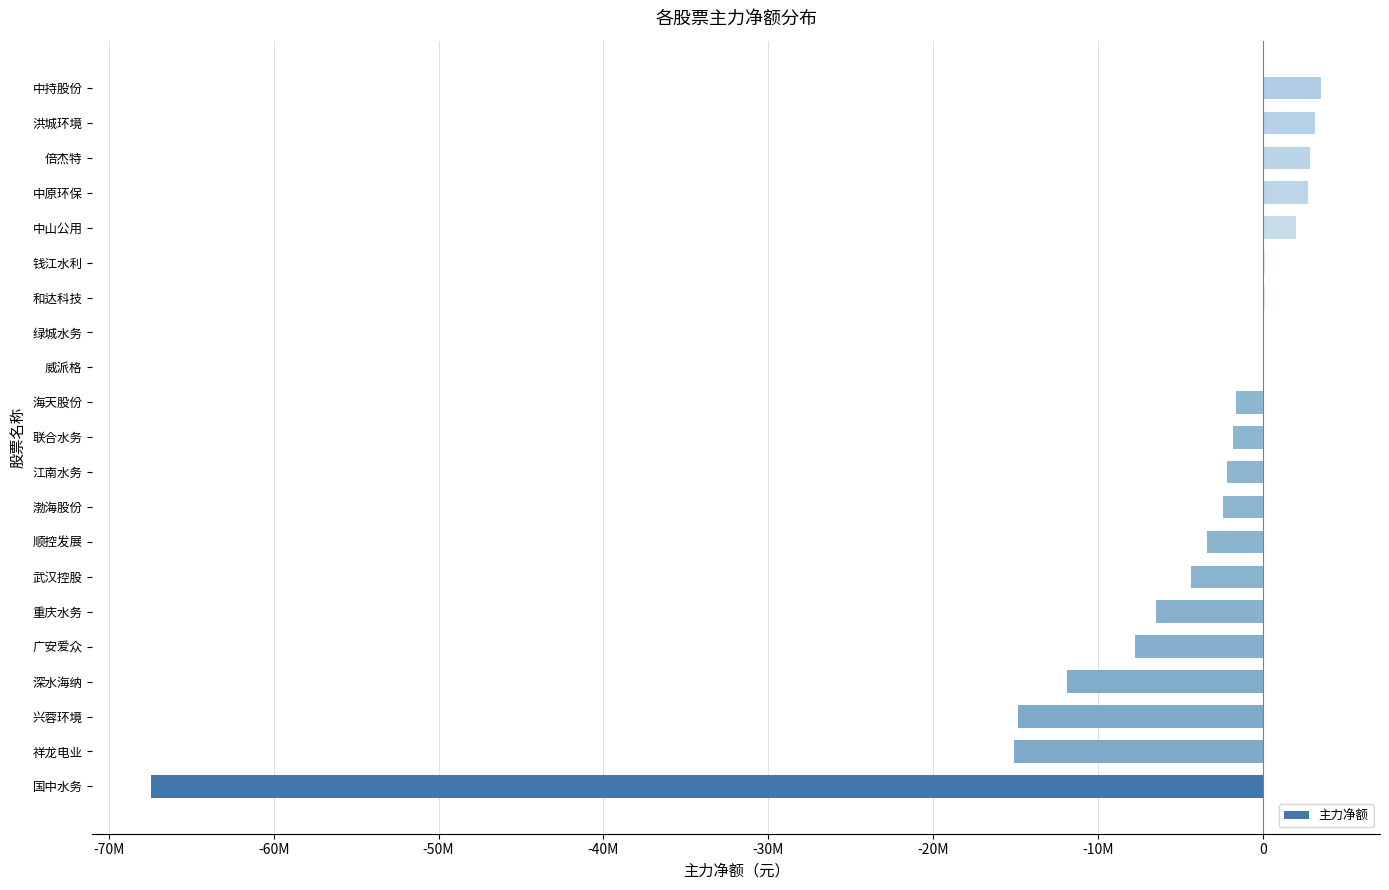

Where is the data nearest to the value -31955288?

祥龙电业